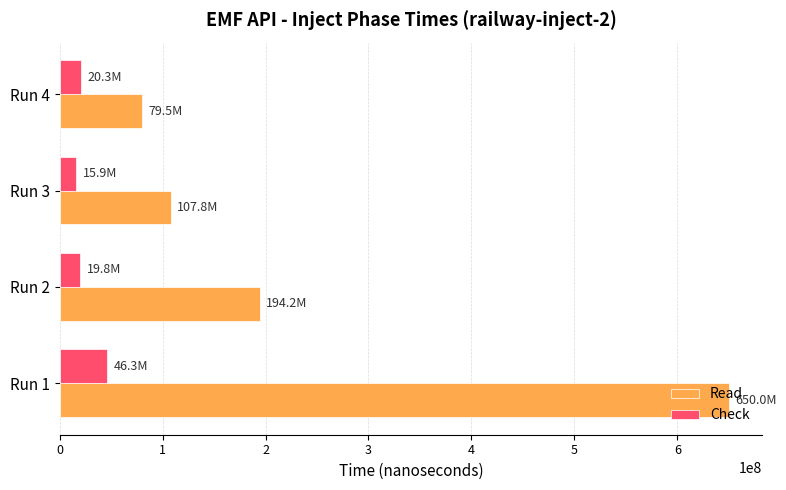

Which series has the largest range (max minus min)?

Read